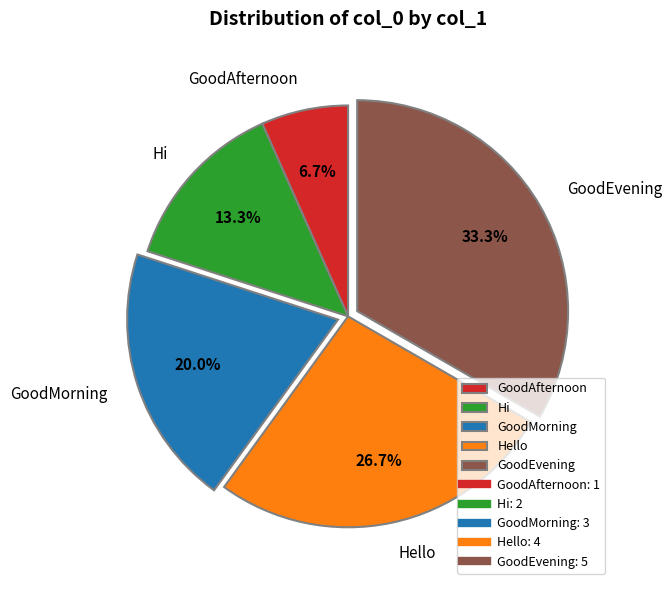

Rank the categories by value from lowest to highest.

GoodAfternoon, Hi, GoodMorning, Hello, GoodEvening